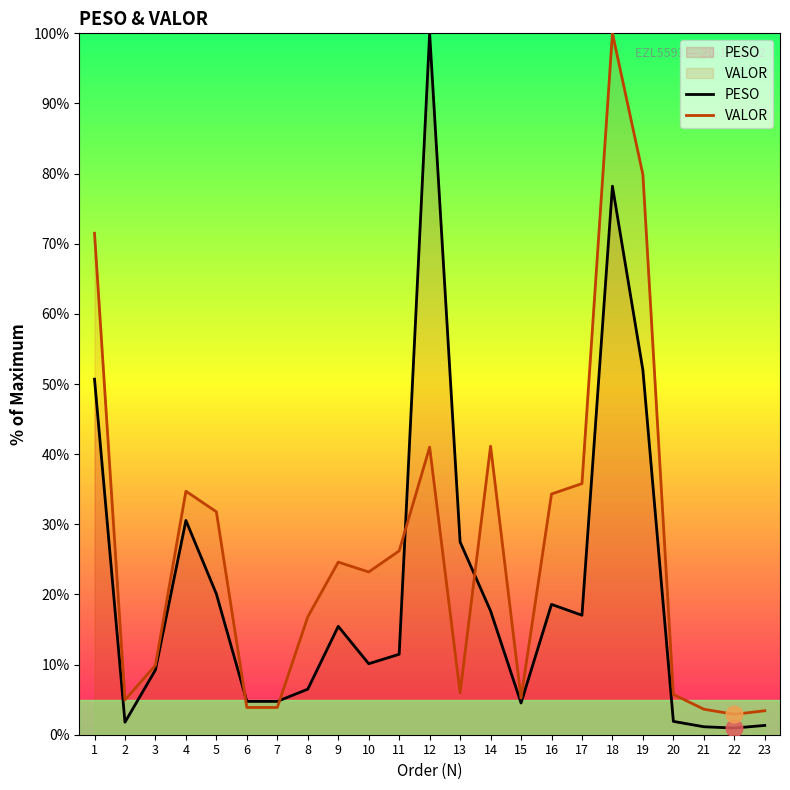

What is the difference between the VALOR values at 4 and 14?

6.4